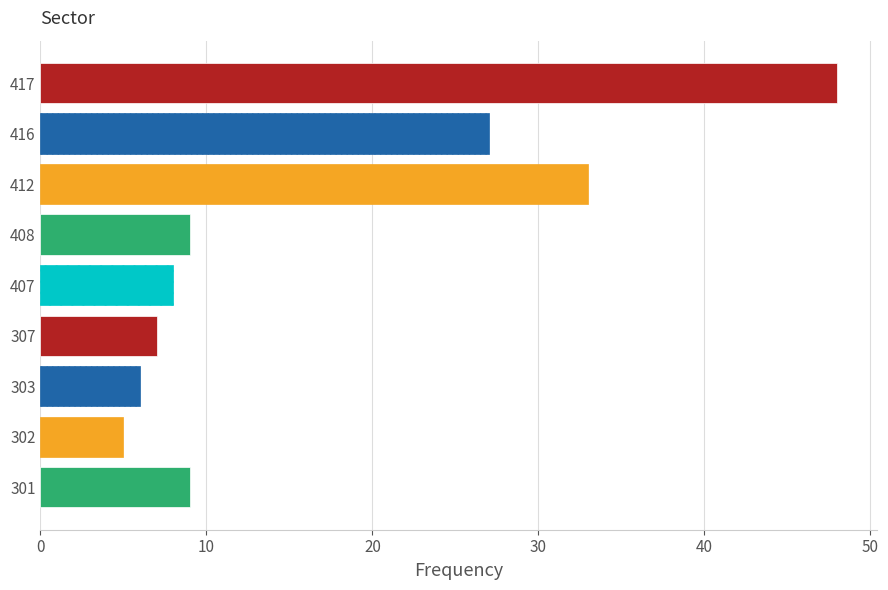

The value at 301-03 is 1. True or false?

False